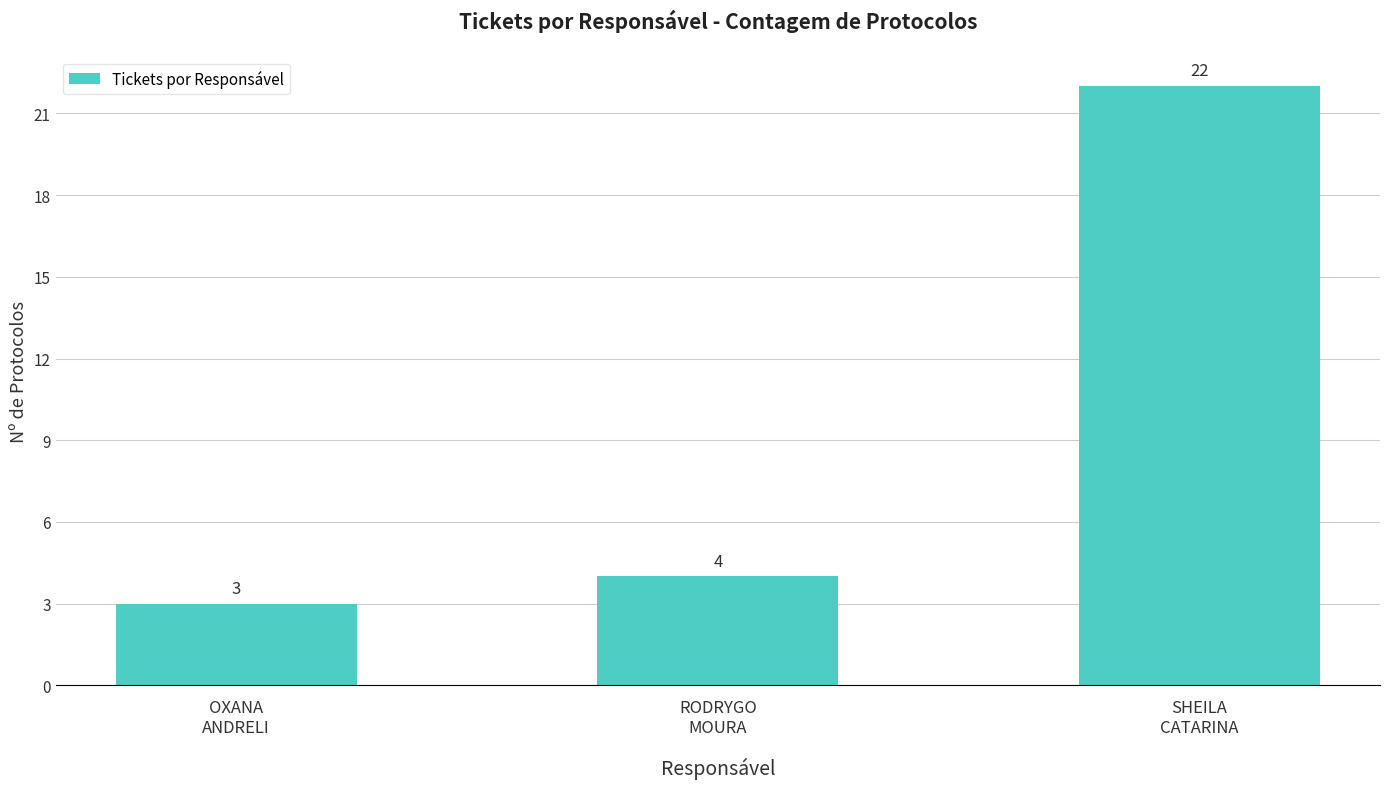

What position from the right is SHEILA
CATARINA?

1